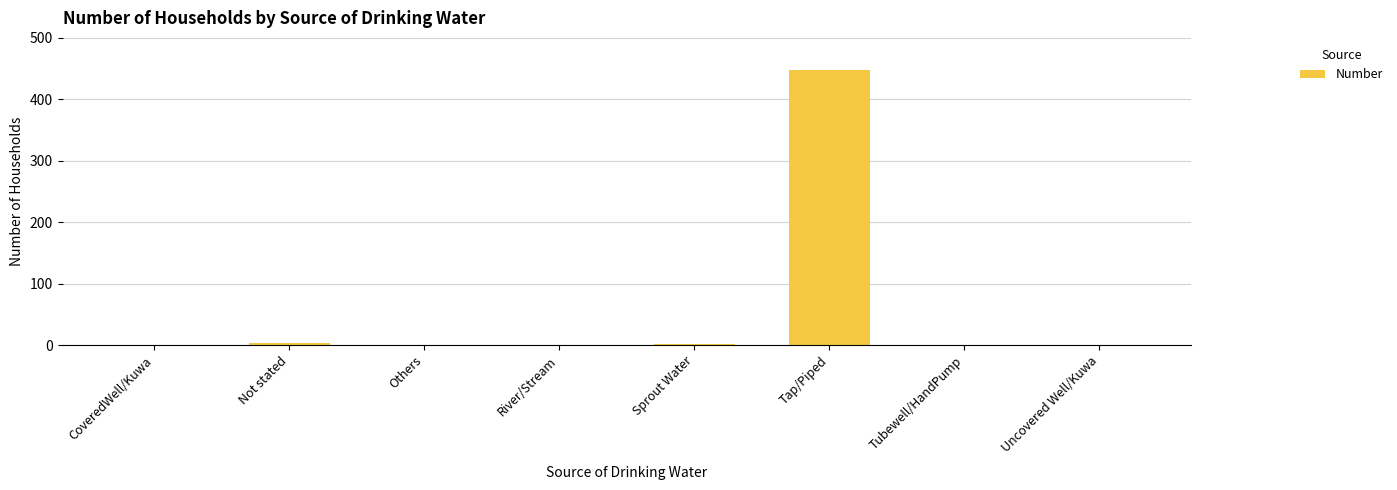

The value at Uncovered Well/Kuwa is -245. True or false?

False